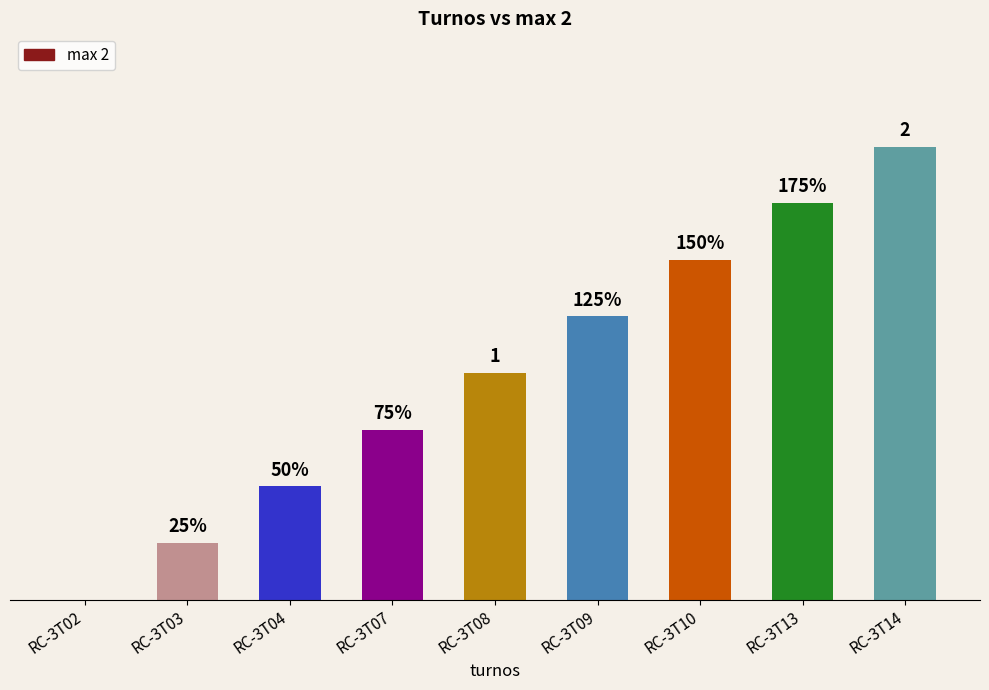

Does the chart contain stacked bars?

No